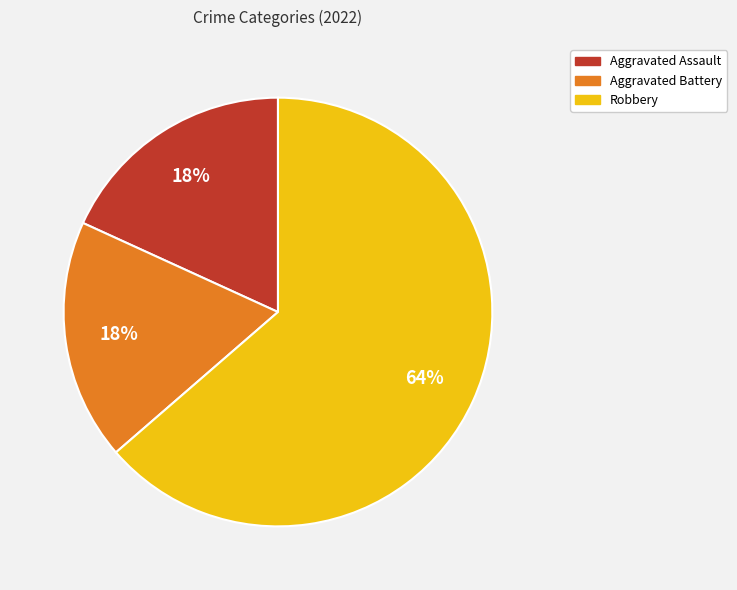

Is there any slice that represents more than half of the pie?

Yes